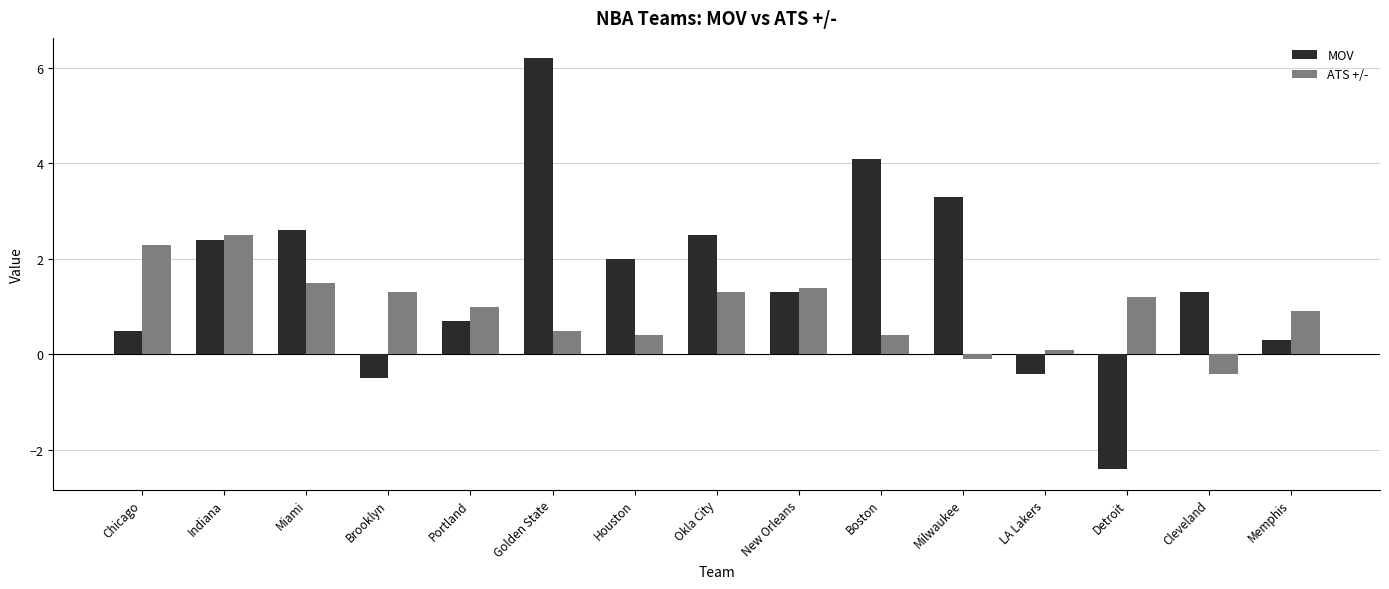

Is it true that ATS +/- equals 2.5 at Indiana?

True